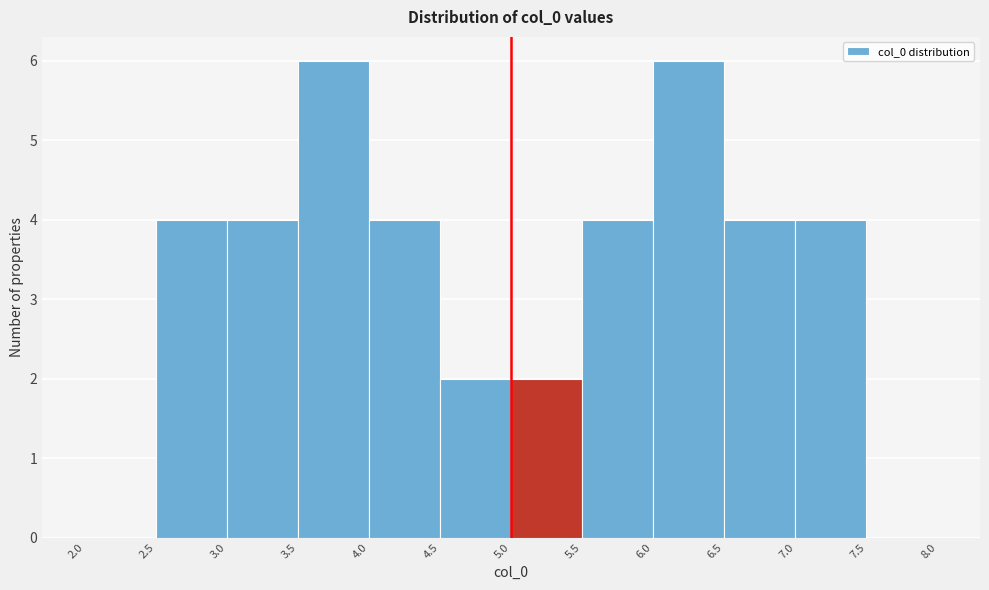

Reading left to right, transcribe this chart: for each bar, give the range it covers on the x-axis and its height. The values are not printed on the chart, so give them approximately, as read against the axis.

2.0 to 2.5: 0
2.5 to 3.0: 4
3.0 to 3.5: 4
3.5 to 4.0: 6
4.0 to 4.5: 4
4.5 to 5.0: 2
5.0 to 5.5: 2
5.5 to 6.0: 4
6.0 to 6.5: 6
6.5 to 7.0: 4
7.0 to 7.5: 4
7.5 to 8.0: 0